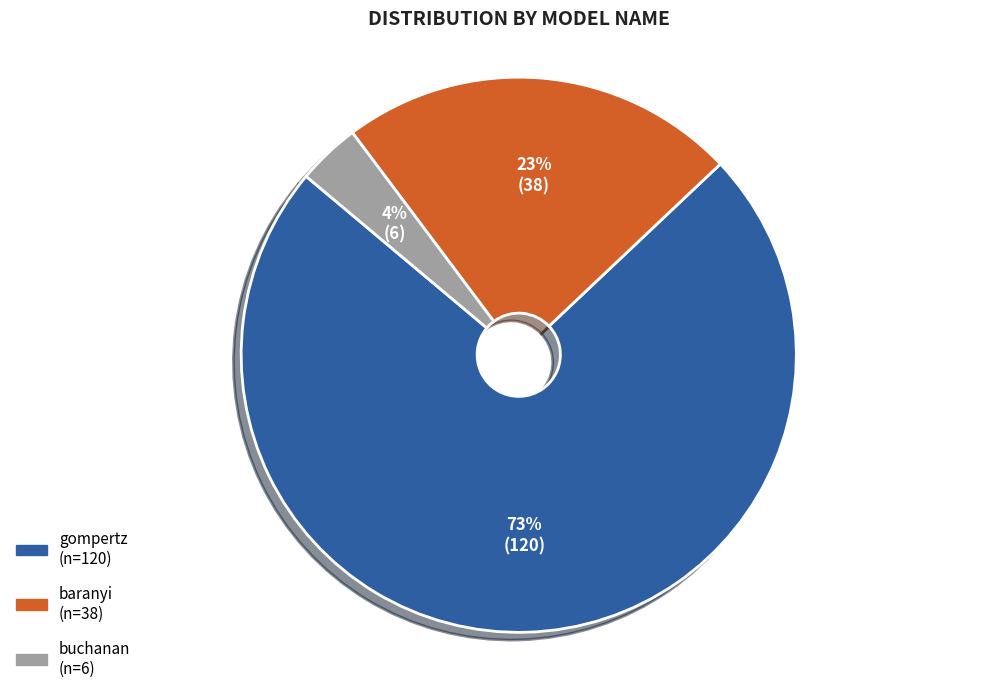

What is the ratio of the value at gompertz to the value at baranyi?

3.2